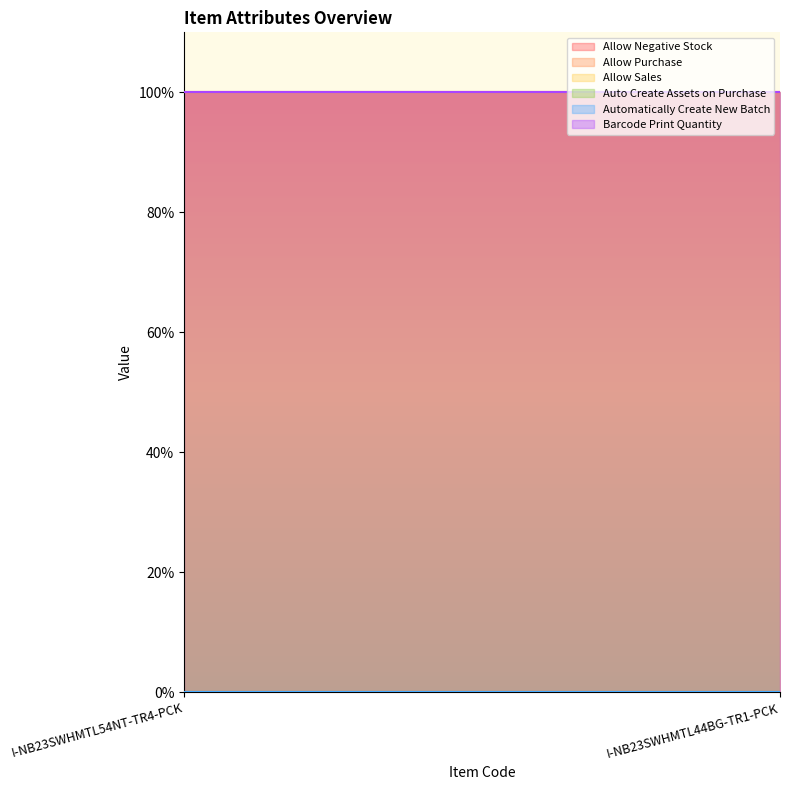

Is it true that Auto Create Assets on Purchase equals 0 at I-NB23SWHMTL54NT-TR4-PCK?

True